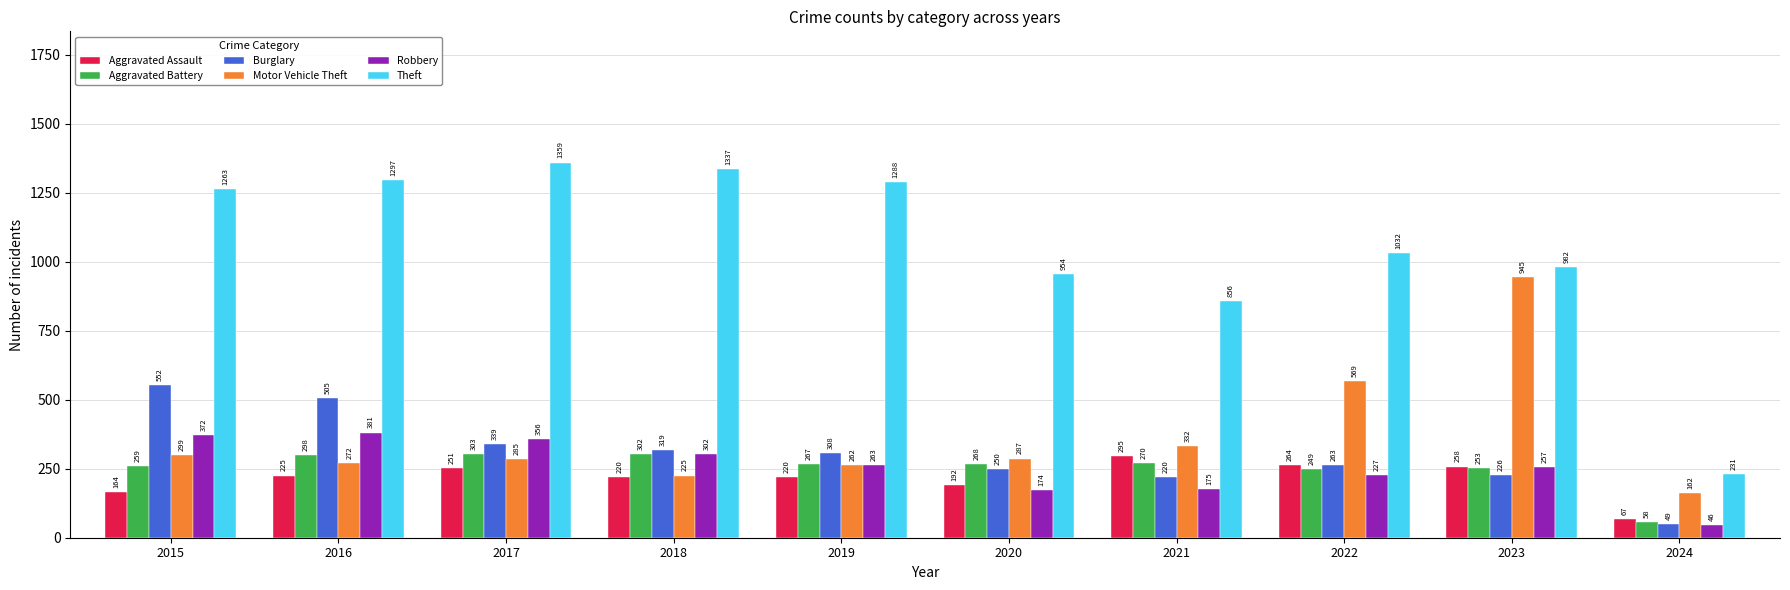

What is the sum of the Motor Vehicle Theft values at 2015 and 2017?

584